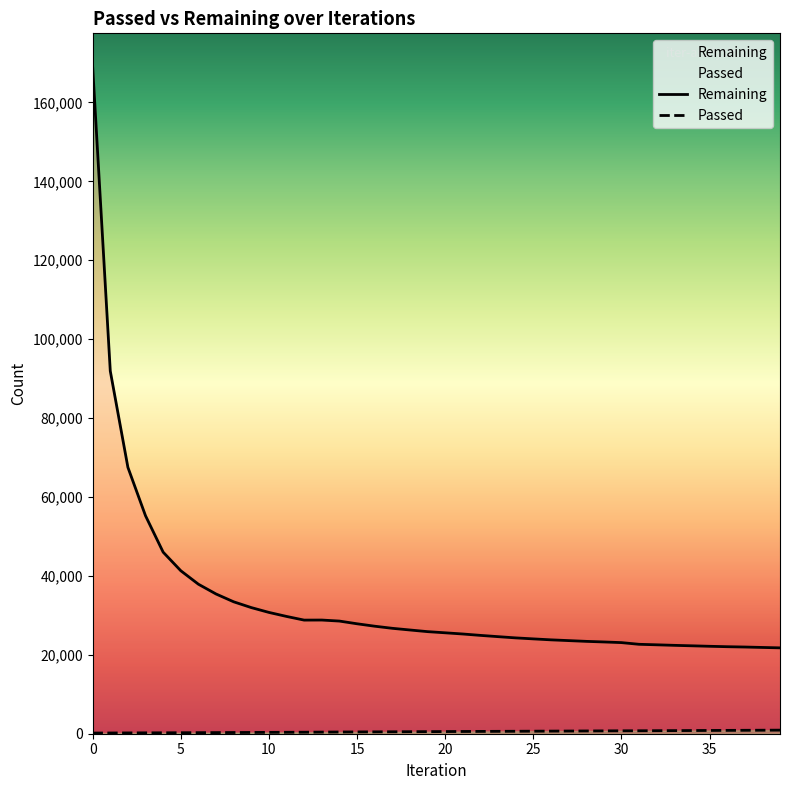

Between 8 and 9, which series saw the biggest shift?

Remaining